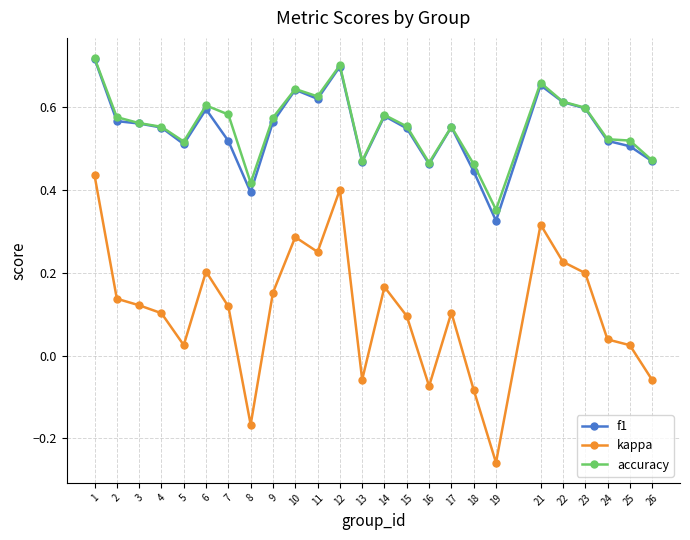

Between 13 and 14, which series saw the biggest shift?

kappa